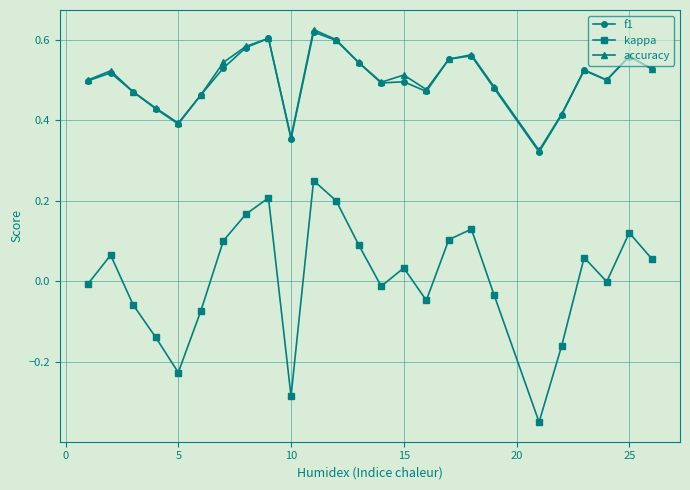

What are all the series names shown in the legend?

f1, kappa, accuracy